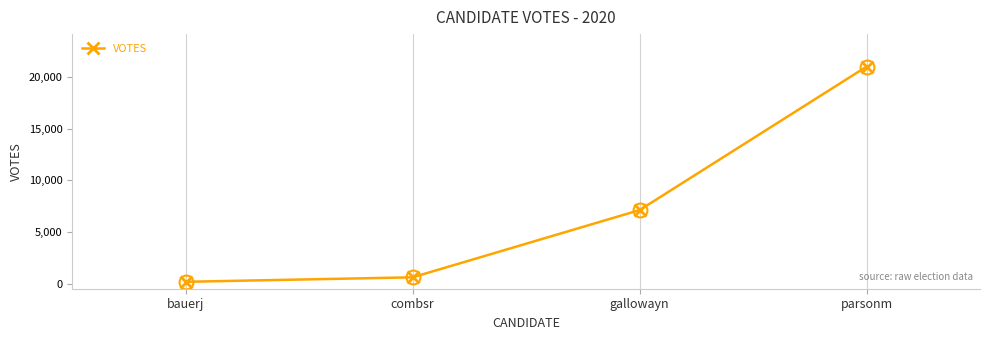

What is the label of the 1st point from the right?

parsonm